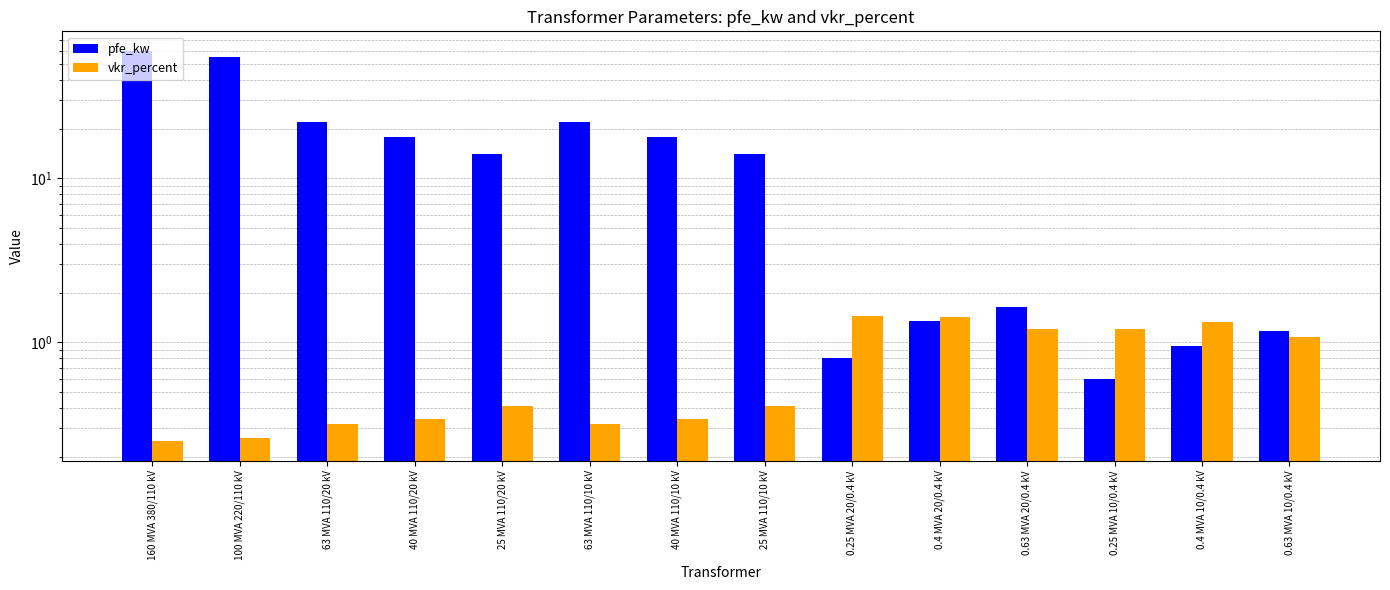

Reading left to right, transcribe all the data shown in this chart.

pfe_kw: 60.0	55.0	22.0	18.0	14.0	22.0	18.0	14.0	0.8	1.4	1.6	0.6	0.9	1.2
vkr_percent: 0.2	0.3	0.3	0.3	0.4	0.3	0.3	0.4	1.4	1.4	1.2	1.2	1.3	1.1